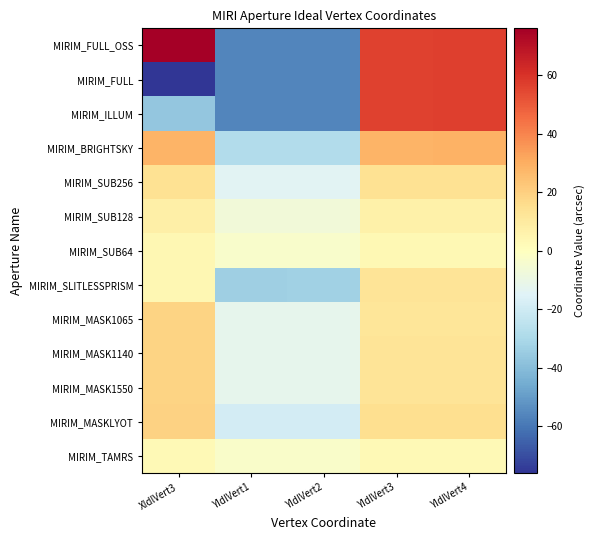

Reading left to right, what are all the values shown in this chart?

MIRIM_FULL_OSS: XIdlVert3=76.1	YIdlVert1=-56.1	YIdlVert2=-56.4	YIdlVert3=56.4	YIdlVert4=56.6
MIRIM_FULL: XIdlVert3=-76.1	YIdlVert1=-56.1	YIdlVert2=-56.4	YIdlVert3=56.4	YIdlVert4=56.6
MIRIM_ILLUM: XIdlVert3=-36.7	YIdlVert1=-56.3	YIdlVert2=-56.4	YIdlVert3=56.4	YIdlVert4=56.7
MIRIM_BRIGHTSKY: XIdlVert3=28.2	YIdlVert1=-28.1	YIdlVert2=-28.1	YIdlVert3=28.2	YIdlVert4=28.5
MIRIM_SUB256: XIdlVert3=14.2	YIdlVert1=-14.0	YIdlVert2=-14.0	YIdlVert3=14.1	YIdlVert4=14.2
MIRIM_SUB128: XIdlVert3=7.3	YIdlVert1=-7.1	YIdlVert2=-7.0	YIdlVert3=7.1	YIdlVert4=7.0
MIRIM_SUB64: XIdlVert3=3.8	YIdlVert1=-3.6	YIdlVert2=-3.5	YIdlVert3=3.6	YIdlVert4=3.5
MIRIM_SLITLESSPRISM: XIdlVert3=3.8	YIdlVert1=-33.3	YIdlVert2=-33.2	YIdlVert3=12.8	YIdlVert4=12.7
MIRIM_MASK1065: XIdlVert3=18.7	YIdlVert1=-12.2	YIdlVert2=-12.4	YIdlVert3=12.1	YIdlVert4=12.1
MIRIM_MASK1140: XIdlVert3=18.7	YIdlVert1=-12.1	YIdlVert2=-12.2	YIdlVert3=12.7	YIdlVert4=12.6
MIRIM_MASK1550: XIdlVert3=18.7	YIdlVert1=-12.1	YIdlVert2=-12.0	YIdlVert3=12.9	YIdlVert4=12.7
MIRIM_MASKLYOT: XIdlVert3=19.6	YIdlVert1=-18.7	YIdlVert2=-18.5	YIdlVert3=15.0	YIdlVert4=14.9
MIRIM_TAMRS: XIdlVert3=2.6	YIdlVert1=-2.6	YIdlVert2=-2.7	YIdlVert3=2.6	YIdlVert4=2.7